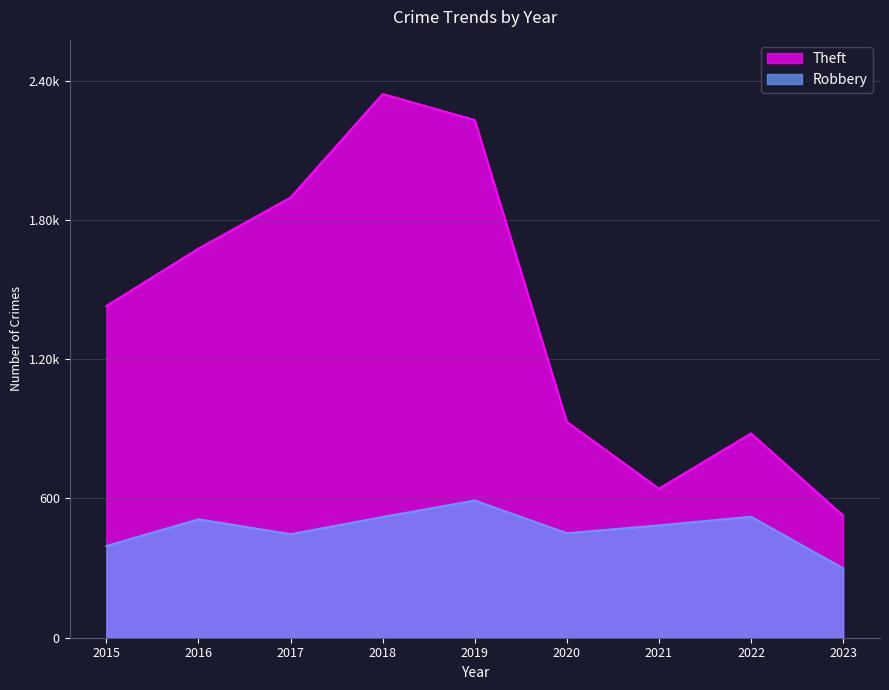

Reading right to left, extract all data points from this chart.

Theft: 2023=526	2022=880	2021=642	2020=930	2019=2230	2018=2342	2017=1896	2016=1676	2015=1429
Robbery: 2023=299	2022=521	2021=484	2020=450	2019=591	2018=520	2017=446	2016=510	2015=395